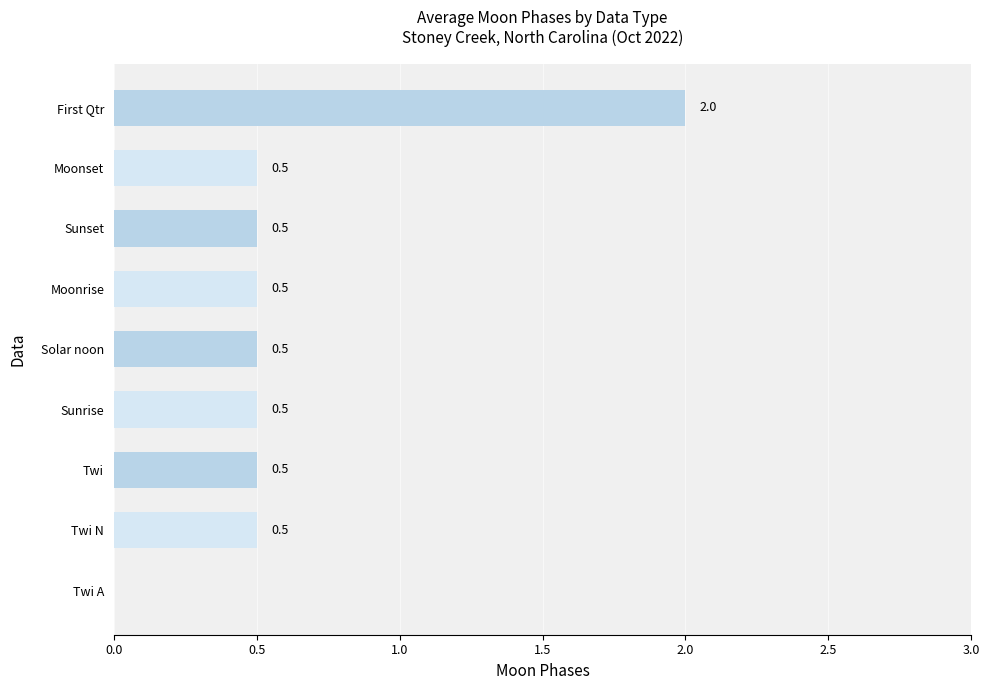

What is the average value?

0.6